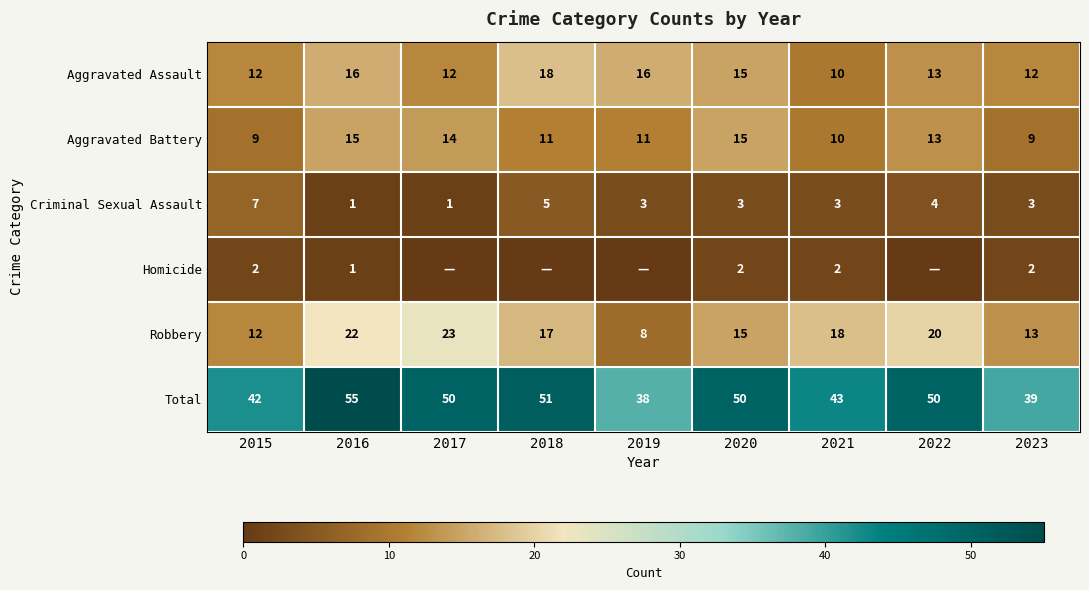

The Robbery series shows 23 at 2017. True or false?

True